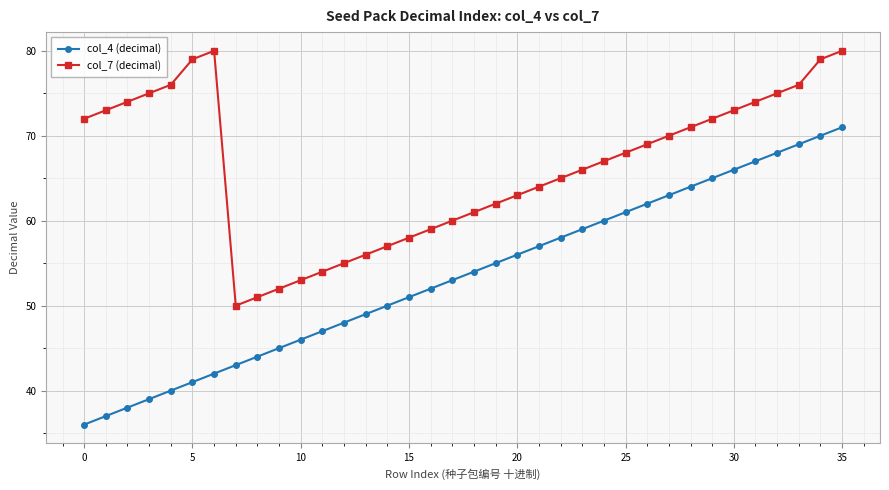

Rank the series by their maximum value, from lowest to highest.

col_4 (decimal), col_7 (decimal)